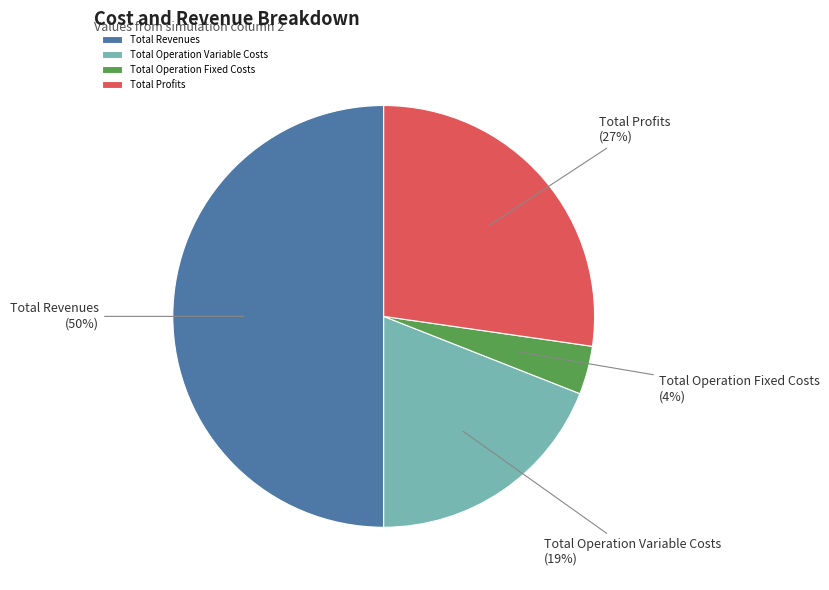

How many segments does this pie chart have?

4